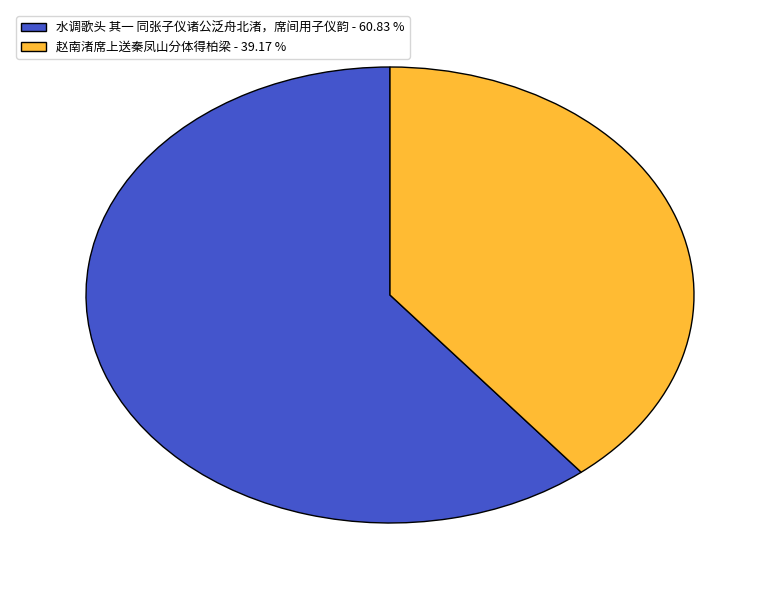

The 赵南渚席上送秦凤山分体得柏梁 slice represents 51% of the pie. True or false?

False